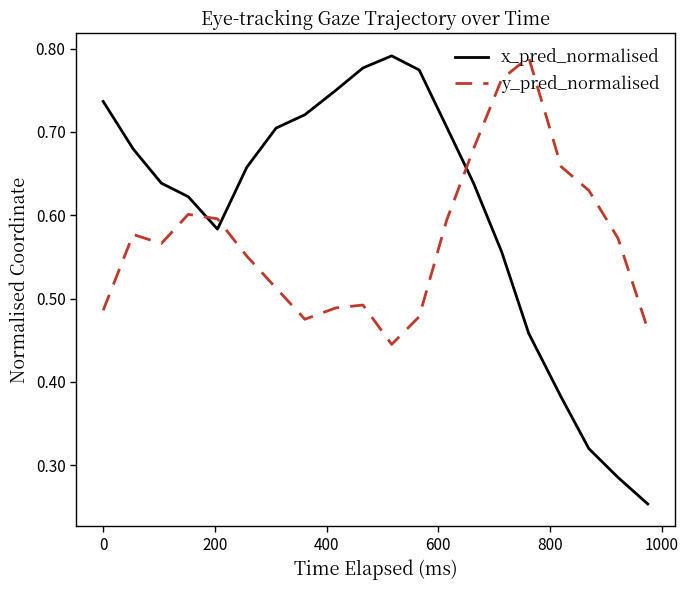

Does the chart display data point markers on the line(s)?

No